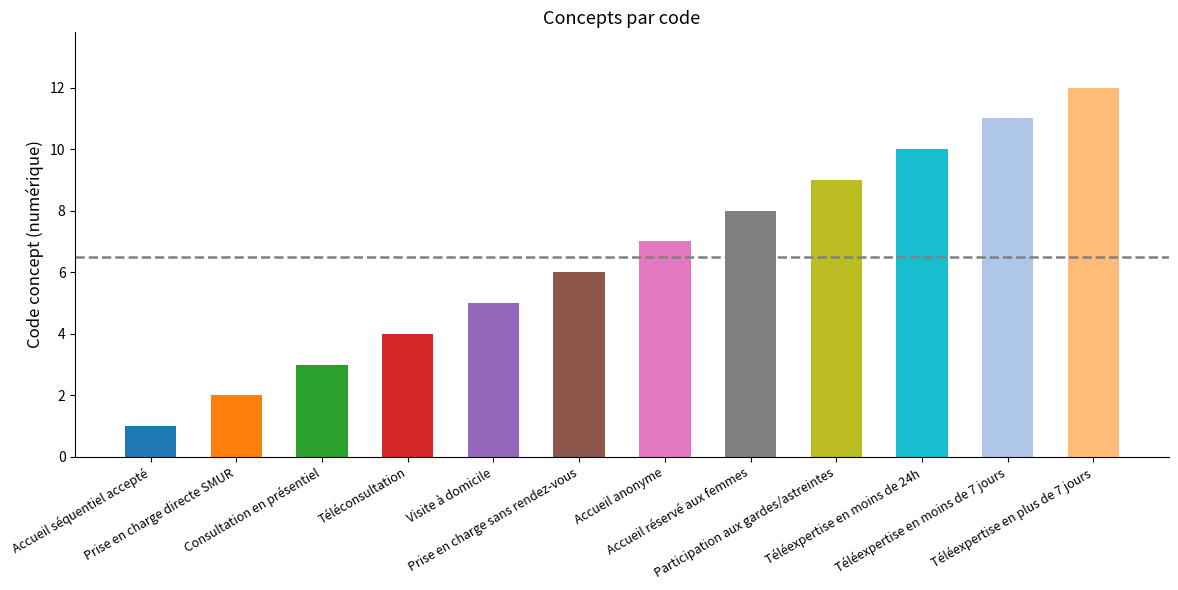

The chart shows a value of 6 at Participation aux gardes/astreintes. True or false?

False